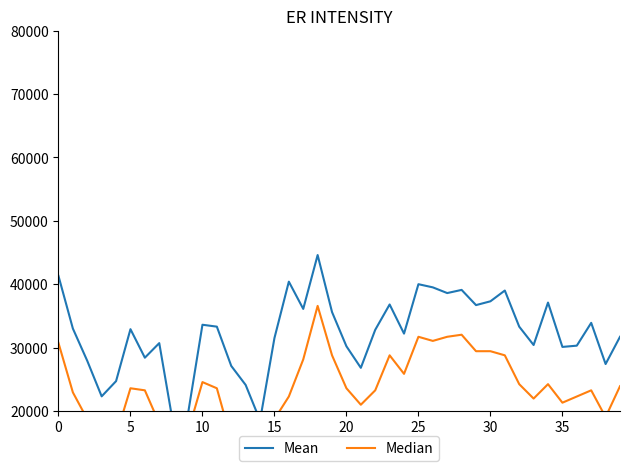

At 26, list the series in order from largest to smallest.

Mean, Median